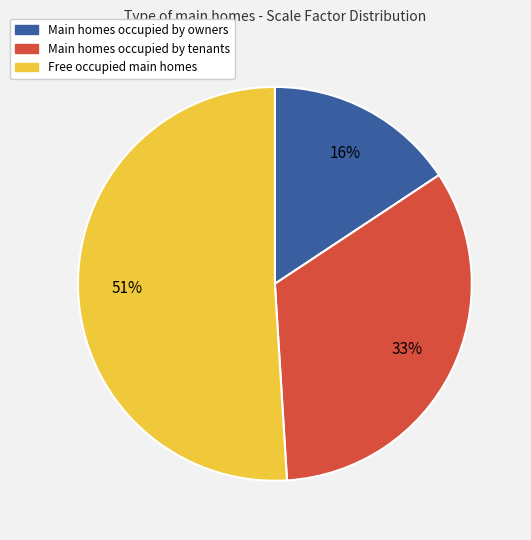

Is there any slice that represents more than half of the pie?

Yes